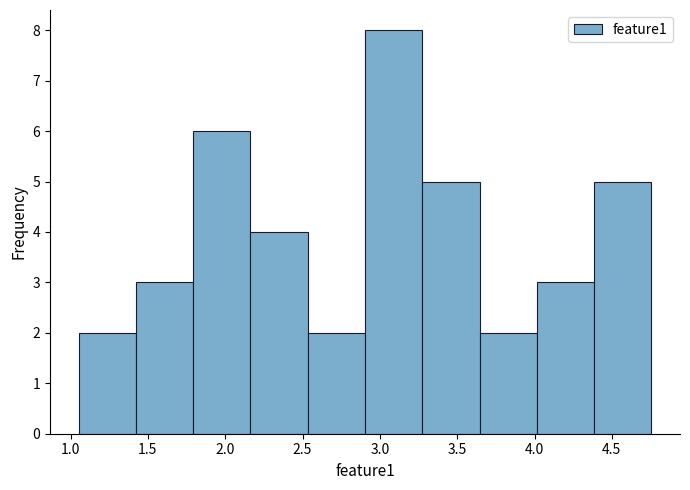

Reading left to right, list every bar in this chart as the range it spans on the x-axis followed by its height. Neither the bar edges nor the heights are printed on the chart, so give them approximately, as read against the axes.

1.05 to 1.40: 2
1.40 to 1.80: 3
1.80 to 2.15: 6
2.15 to 2.55: 4
2.55 to 2.90: 2
2.90 to 3.25: 8
3.25 to 3.65: 5
3.65 to 4.00: 2
4.00 to 4.40: 3
4.40 to 4.75: 5